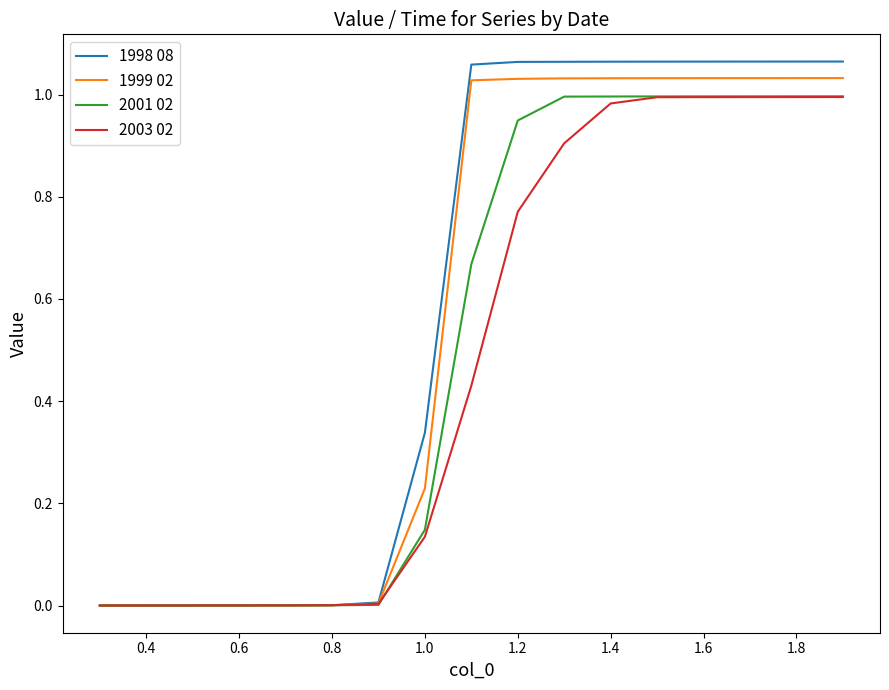

How many lines are shown in the chart?

4